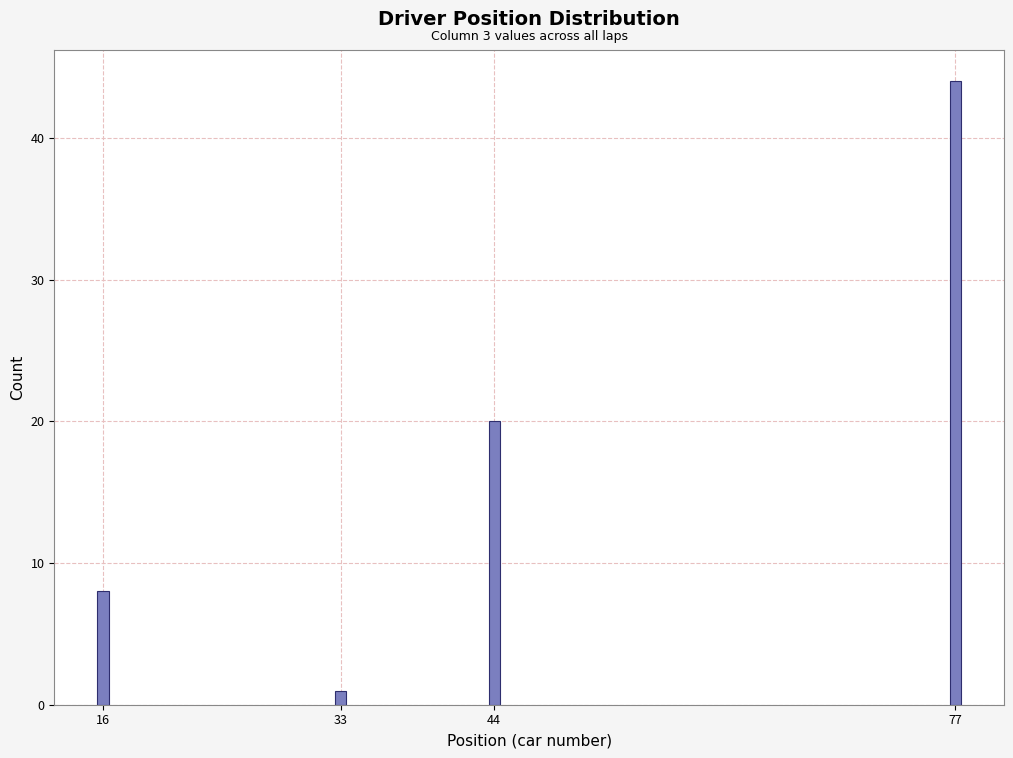

Reading left to right, list all the values displayed in this chart.

16=8	33=1	44=20	77=44